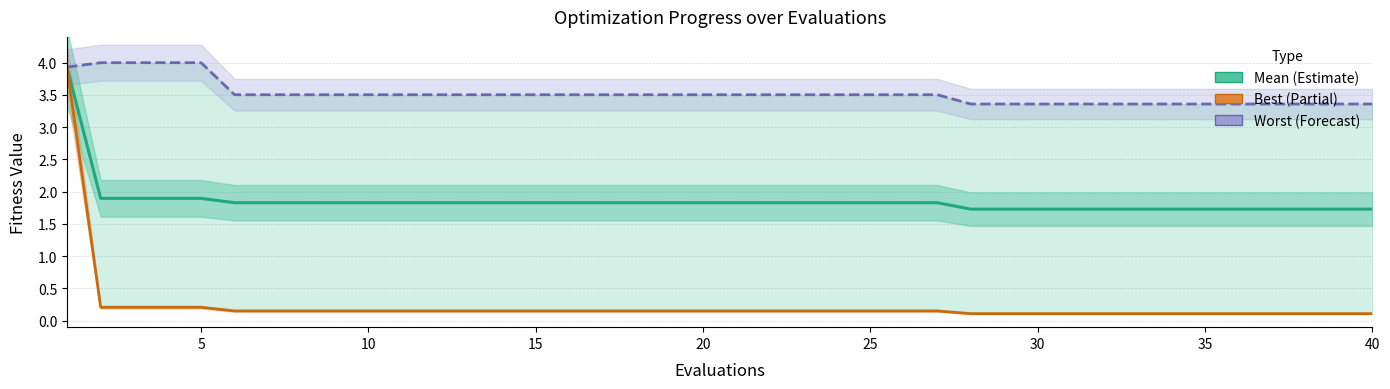

True or false: mean and worst cross at least once.

False